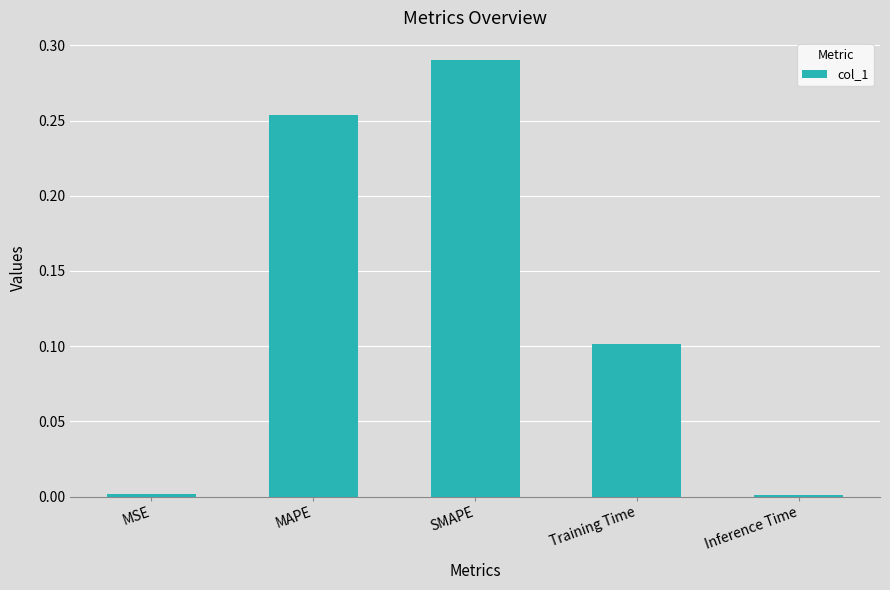

What position from the left is MSE?

1